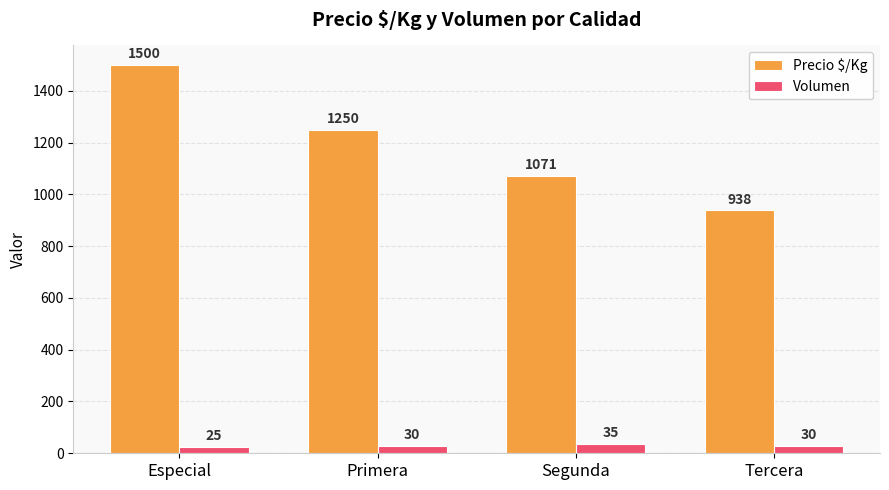

What is the label of the 2nd bar from the right?

Segunda